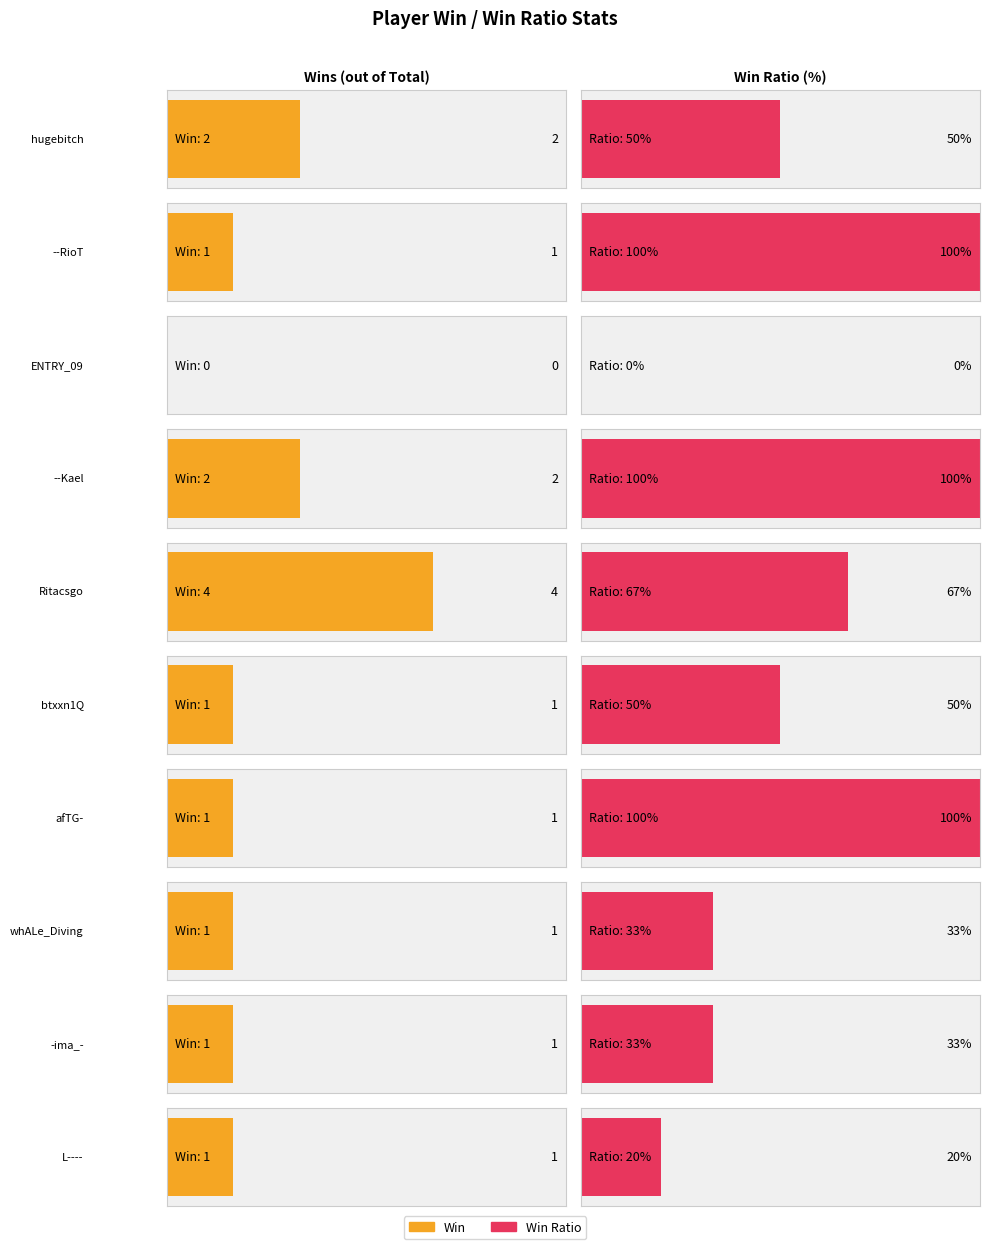

What is the difference between the maximum and minimum values in the Ratio series?

100